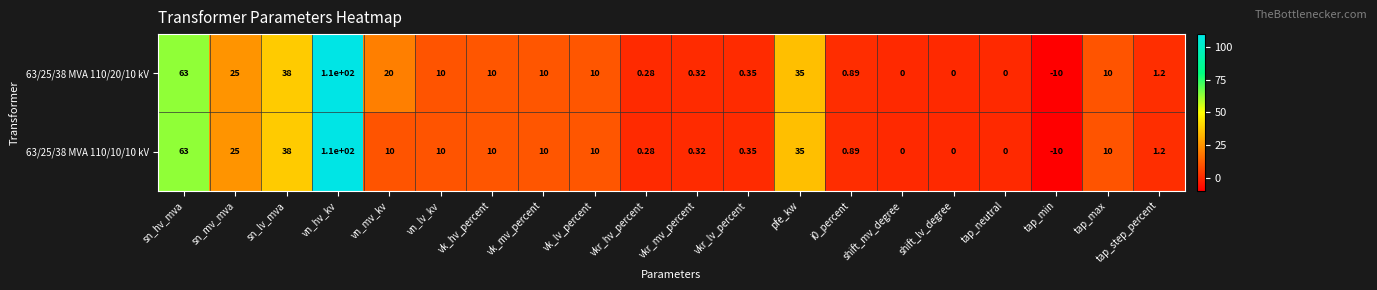

At which label is 63/25/38 MVA 110/10/10 kV closest to 50?

sn_lv_mva